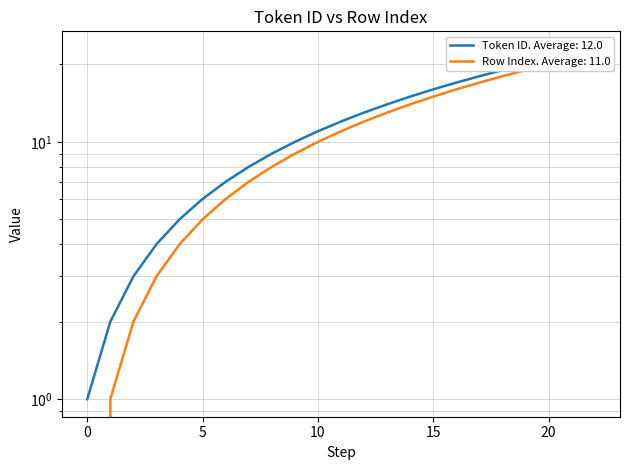

True or false: Row Index and Token ID cross at least once.

False